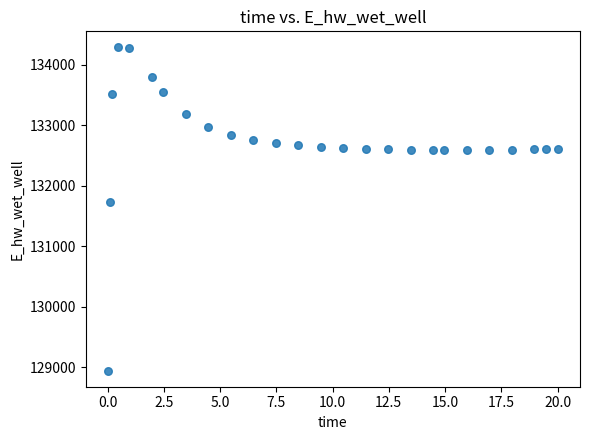

What is the range of X values (max minus min)?

20.0